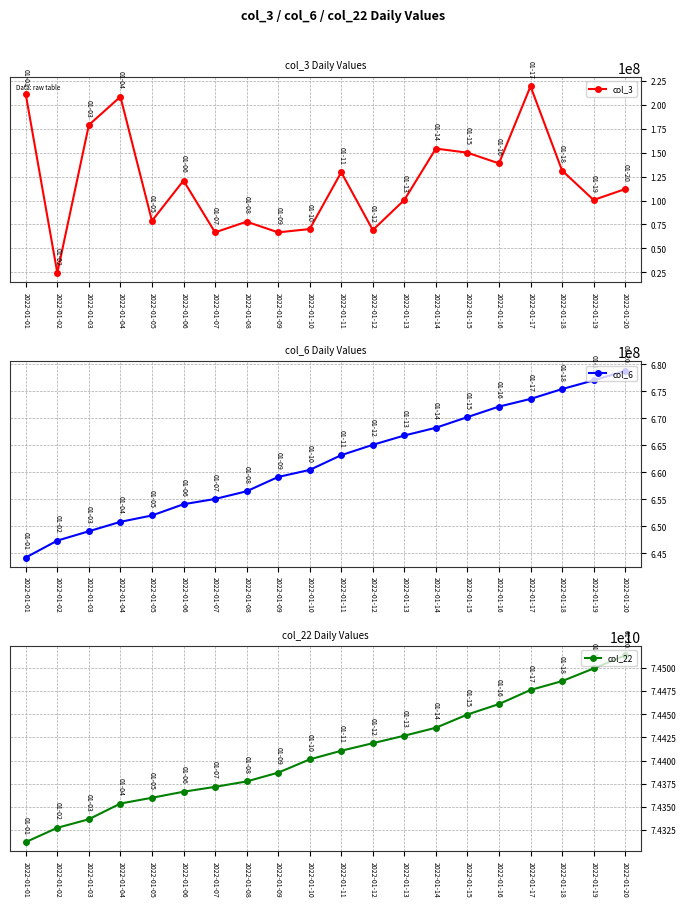

What is the difference between the col_3 values at 2022-01-14 and 2022-01-08?

76333328